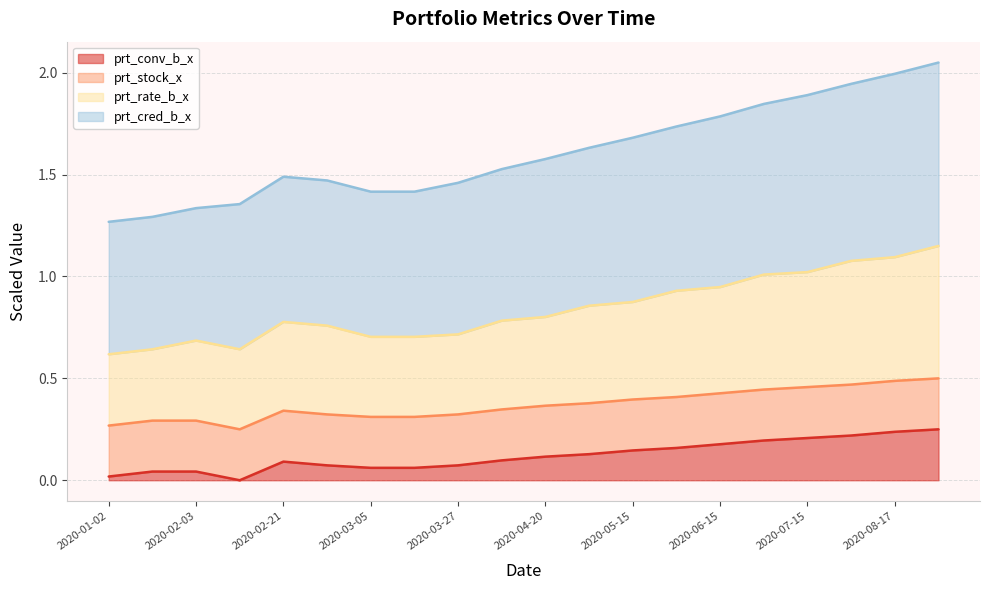

Does the chart display data point markers on the line(s)?

No